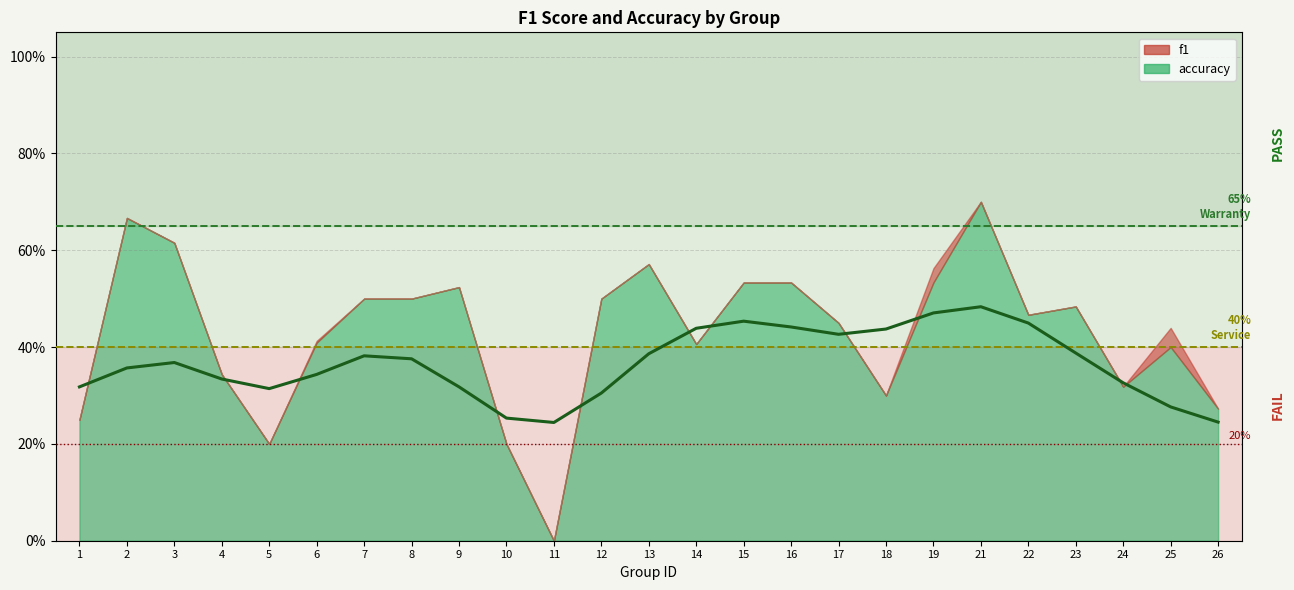

What is the greatest value displayed?

0.7